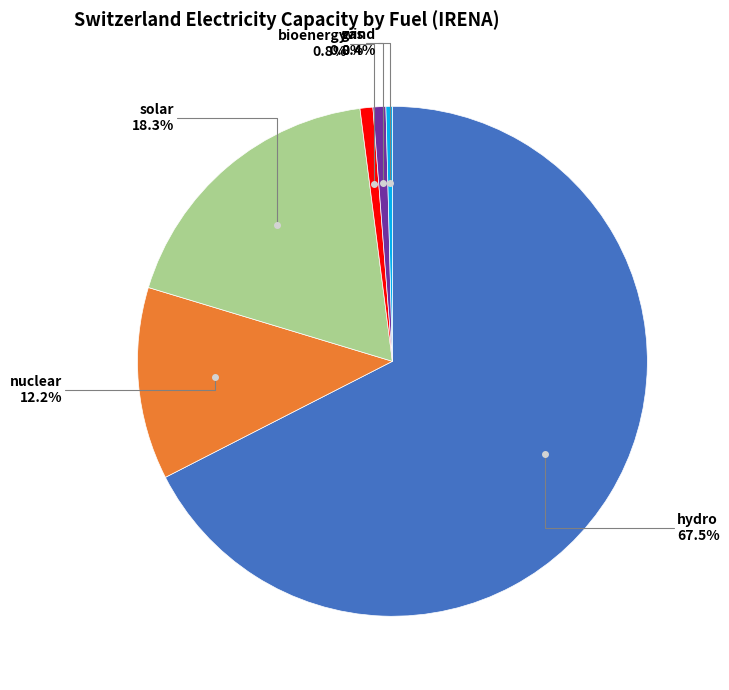

Count the number of slices in the pie.

6